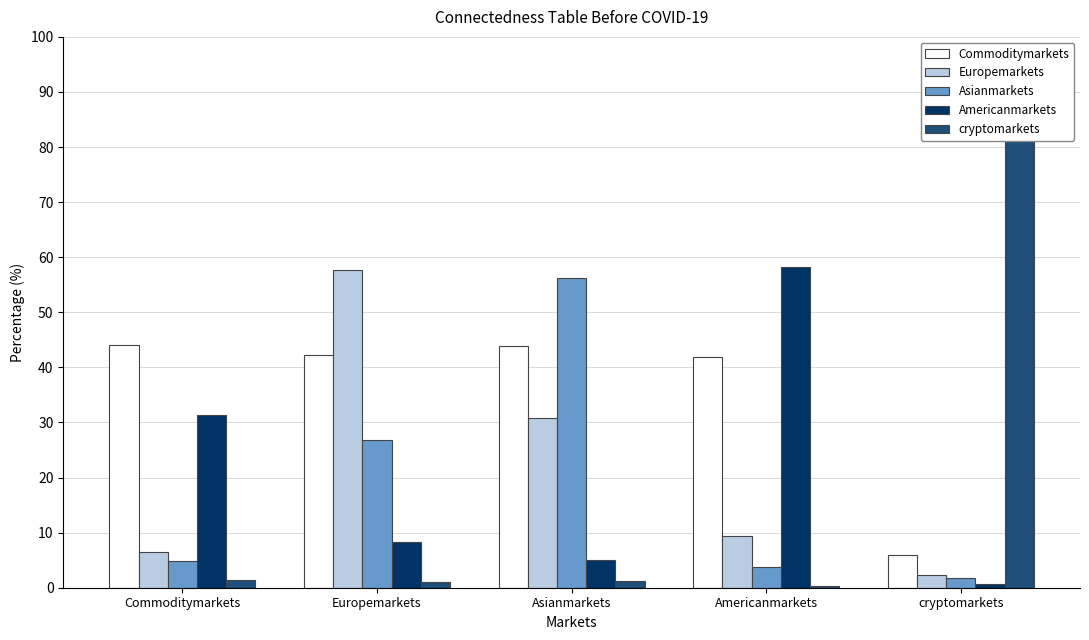

What are all the series names shown in the legend?

Commoditymarkets, Europemarkets, Asianmarkets, Americanmarkets, cryptomarkets